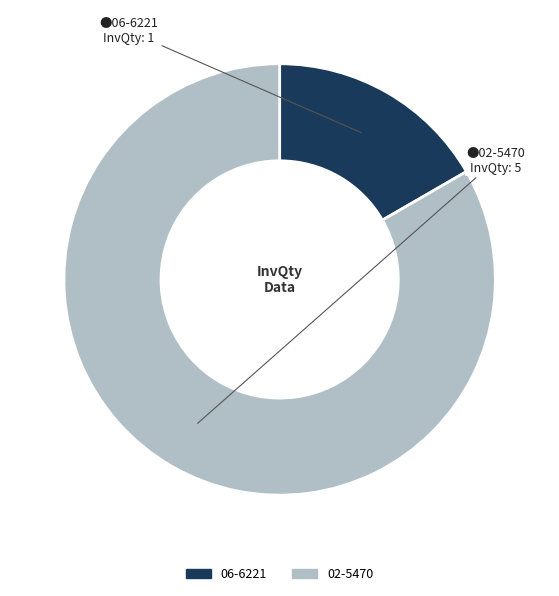

Between 06-6221 and 02-5470, which is larger?

02-5470